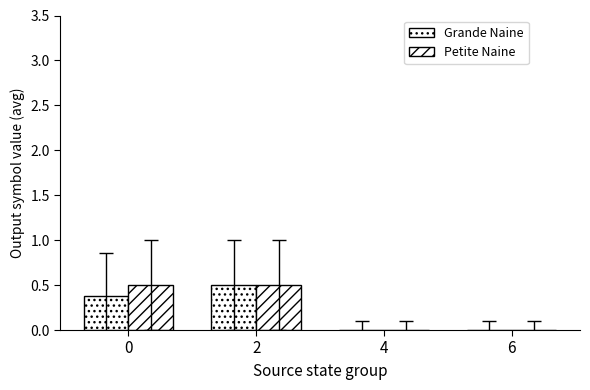

Which has a higher value, 4 or 2?

2